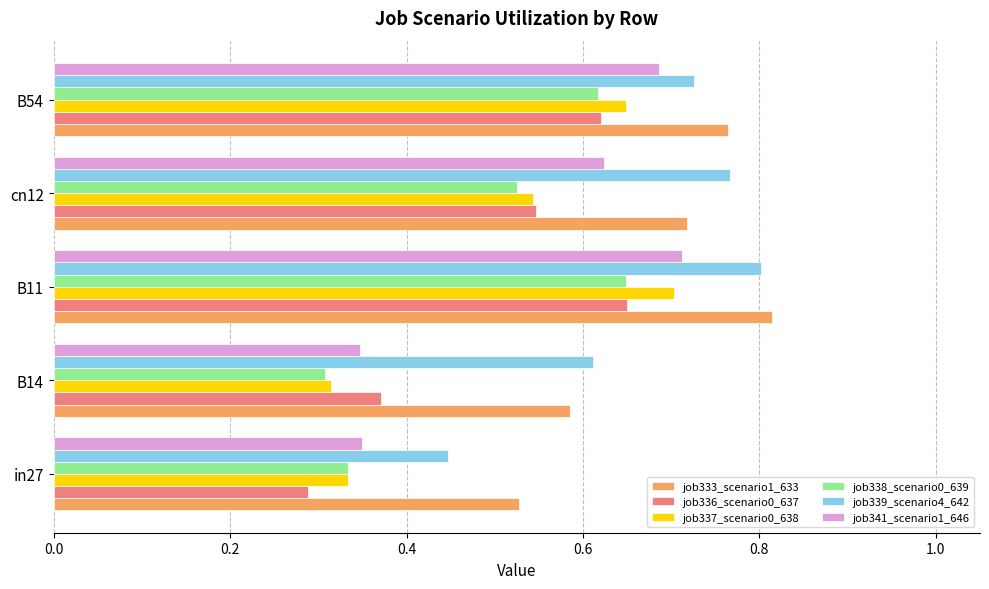

Is it true that job337_scenario0_638 equals 1.3 at B11?

False